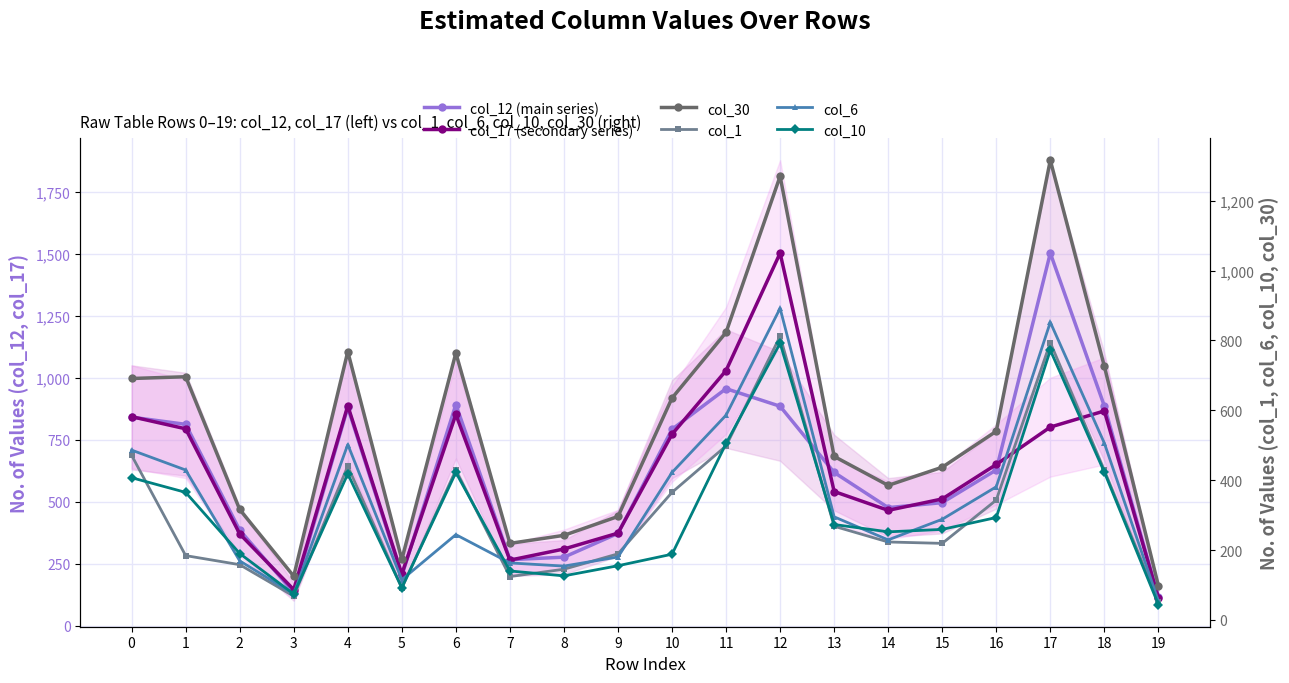

Rank the series by their maximum value, from highest to lowest.

col_12 (main series), col_17 (secondary series), col_30, col_6, col_1, col_10